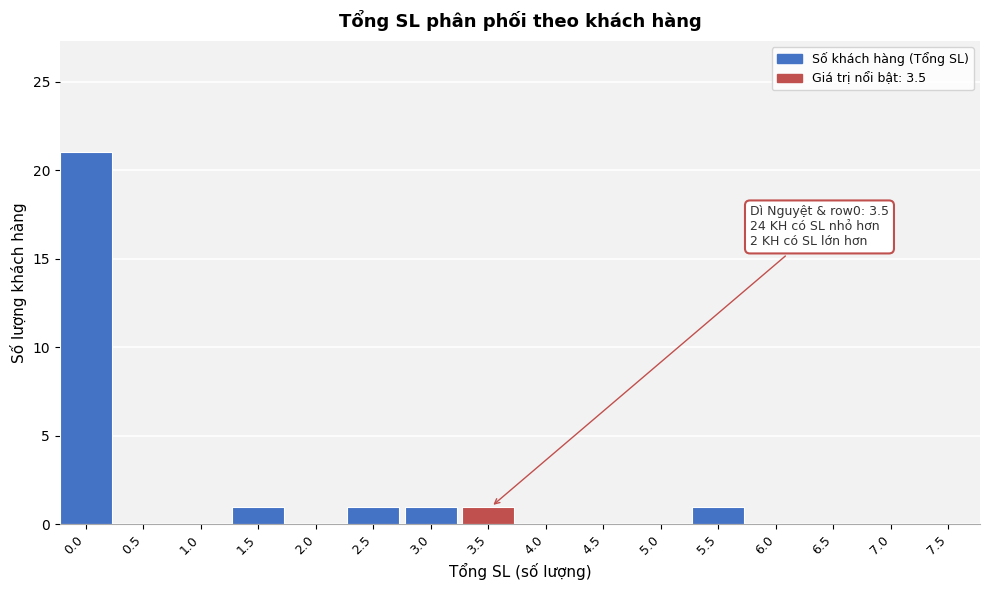

Reading left to right, transcribe all the data shown in this chart.

0.0=21	0.5=0	1.0=0	1.5=1	2.0=0	2.5=1	3.0=1	3.5=1	4.0=0	4.5=0	5.0=0	5.5=1	6.0=0	6.5=0	7.0=0	7.5=0